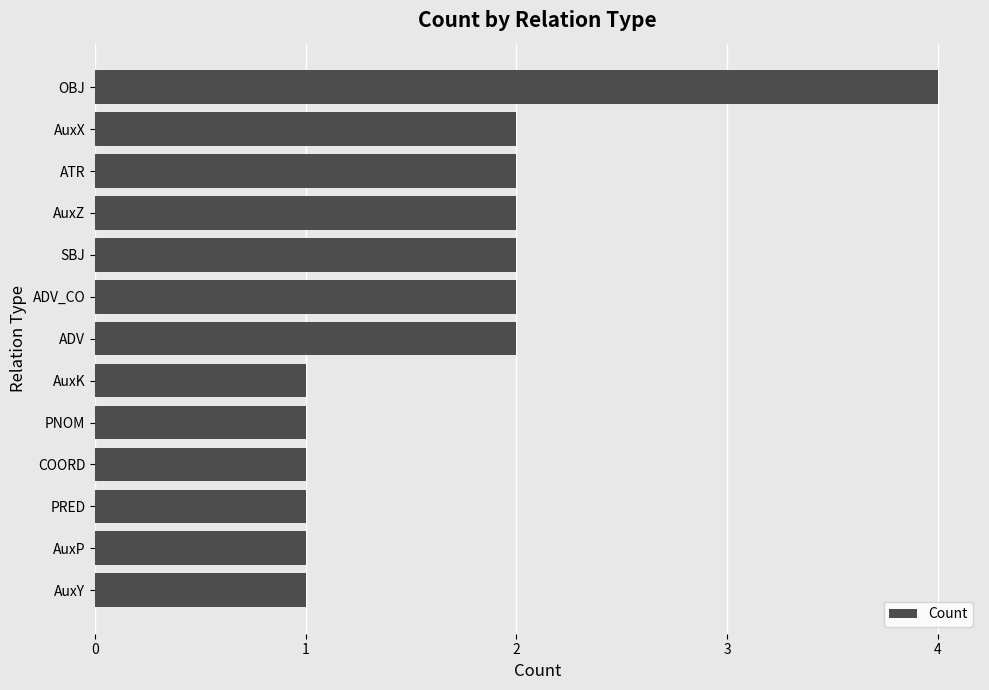

Approximately how many times larger is the value at OBJ compared to SBJ?

2.0